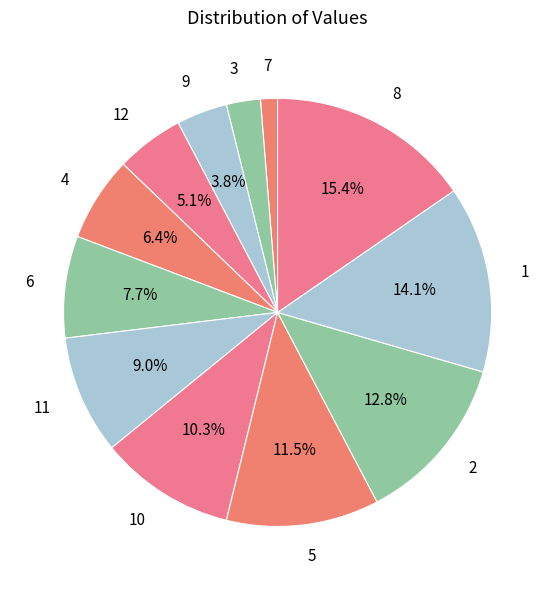

To the nearest percent, what percentage of the pie is 9?

4%